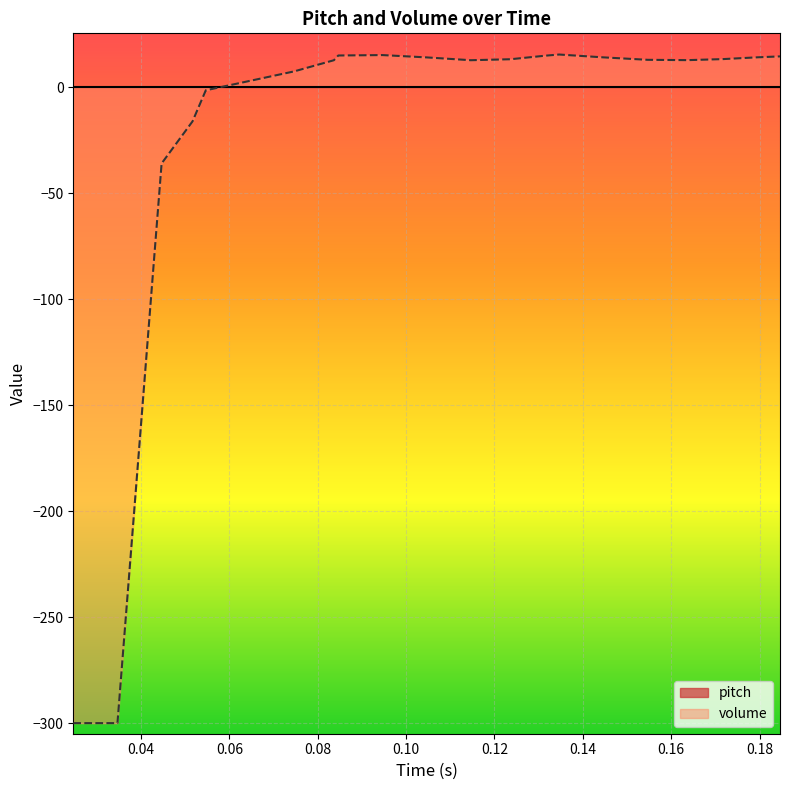

What is the value of the 18th point from the left?

13.2